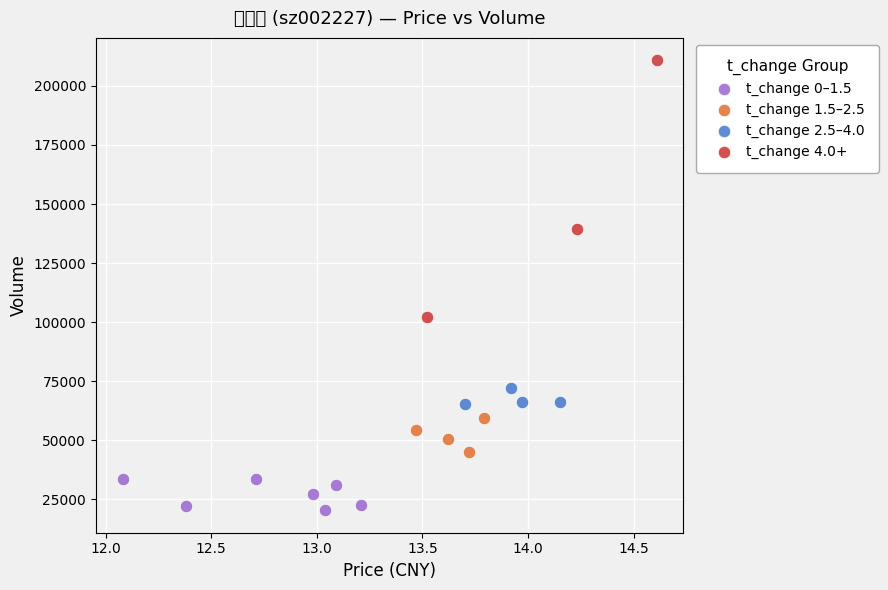

Which series has the largest Y range (max minus min)?

t_change 4.0+